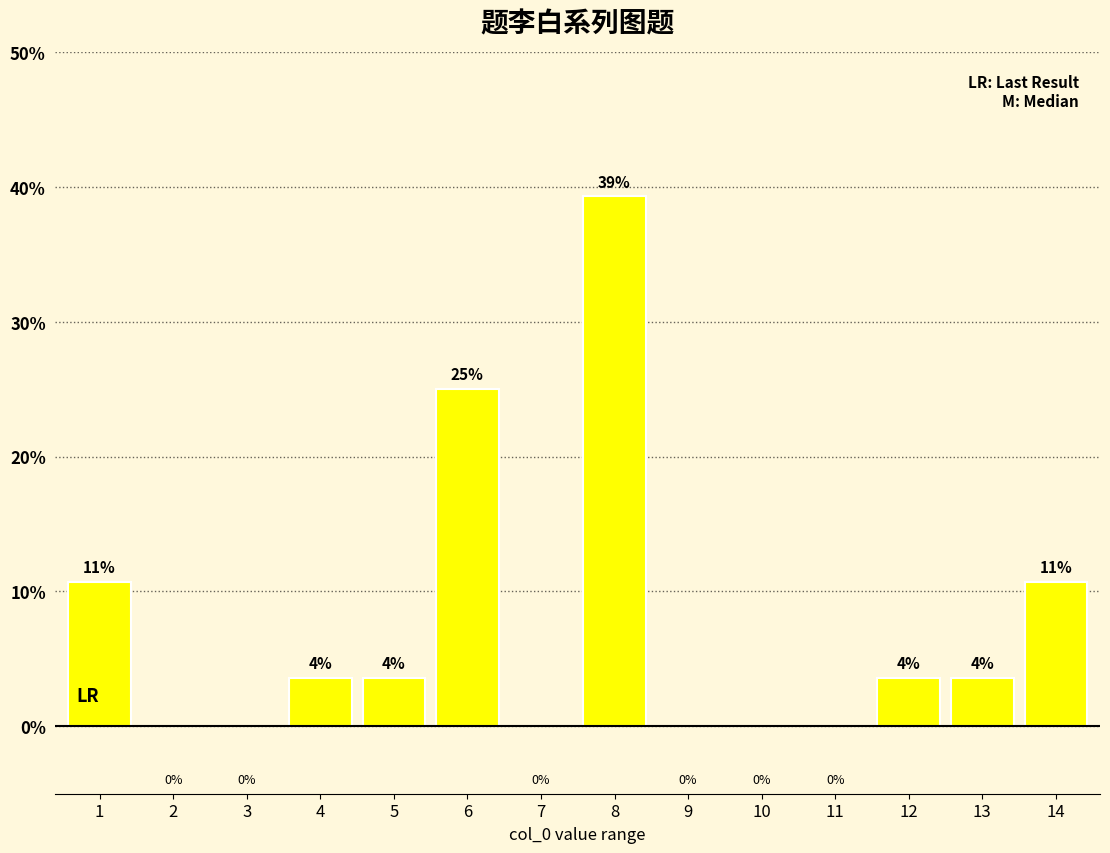

The chart shows a value of 10.7 at 14. True or false?

True